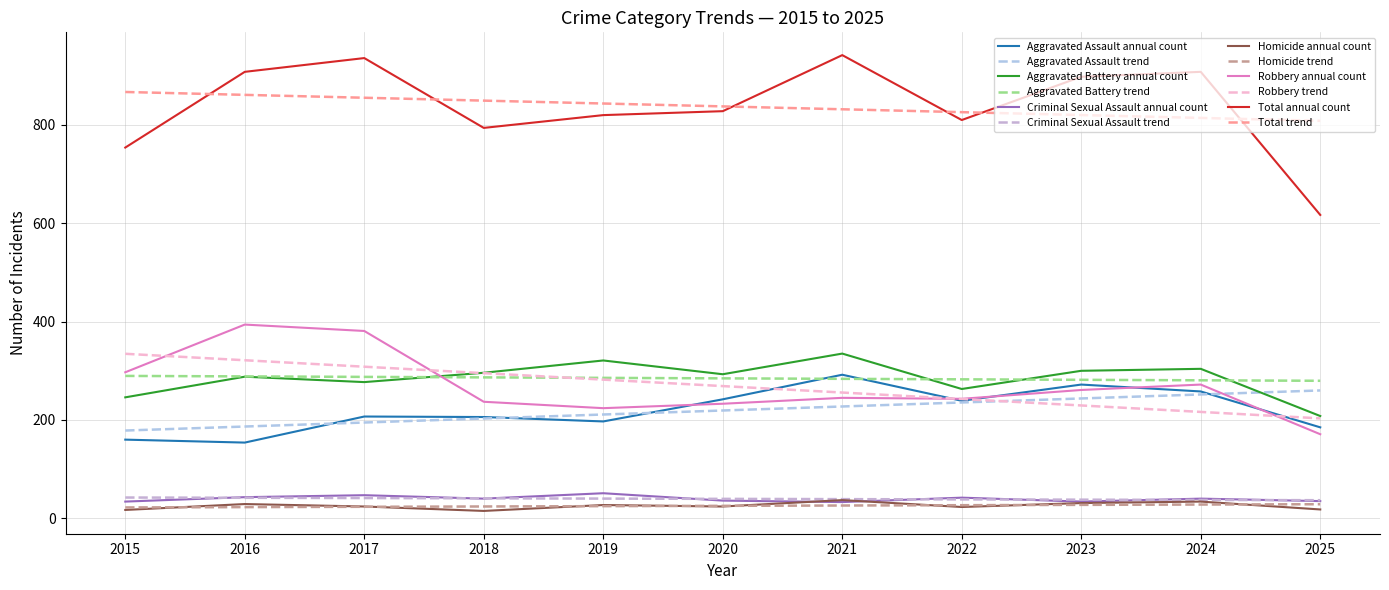

Rank the series at 2018 from lowest to highest value.

Homicide, Criminal Sexual Assault, Aggravated Assault, Robbery, Aggravated Battery, Total